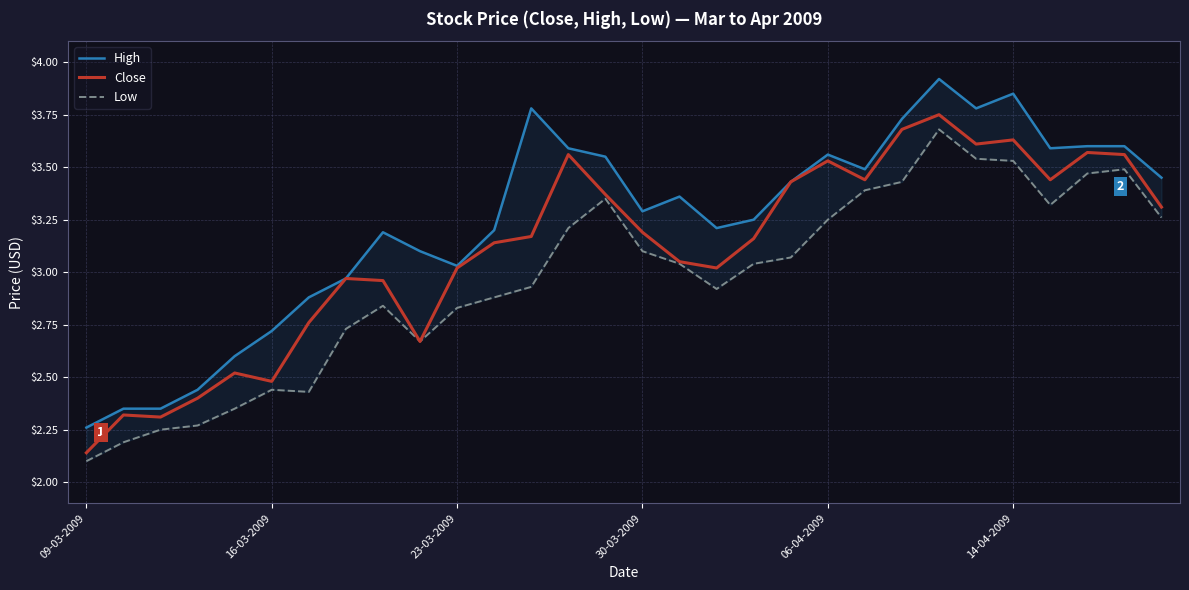

Which category has the lowest value across all series?

09-03-2009